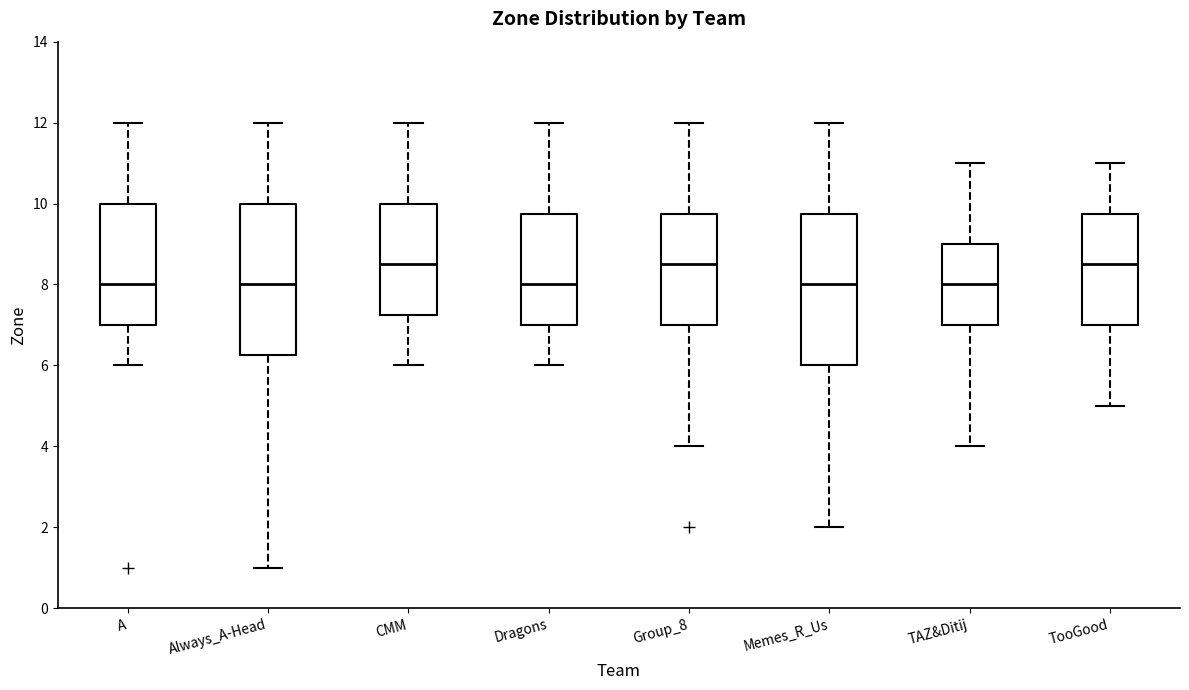

Reading left to right, read every box against the y-axis: the position of its median line, the range the box covers, and the ends of its whiskers. The values are not printed on the chart, so give them approximately, as read against the axis.

A: median 8.0, box 7.0 to 10.0, whiskers 6.0 to 12.0
Always_A-Head: median 8.0, box 6.2 to 10.0, whiskers 1.0 to 12.0
CMM: median 8.6, box 7.2 to 10.0, whiskers 6.0 to 12.0
Dragons: median 8.0, box 7.0 to 9.8, whiskers 6.0 to 12.0
Group_8: median 8.6, box 7.0 to 9.8, whiskers 4.0 to 12.0
Memes_R_Us: median 8.0, box 6.0 to 9.8, whiskers 2.0 to 12.0
TAZ&Ditij: median 8.0, box 7.0 to 9.0, whiskers 4.0 to 11.0
TooGood: median 8.6, box 7.0 to 9.8, whiskers 5.0 to 11.0